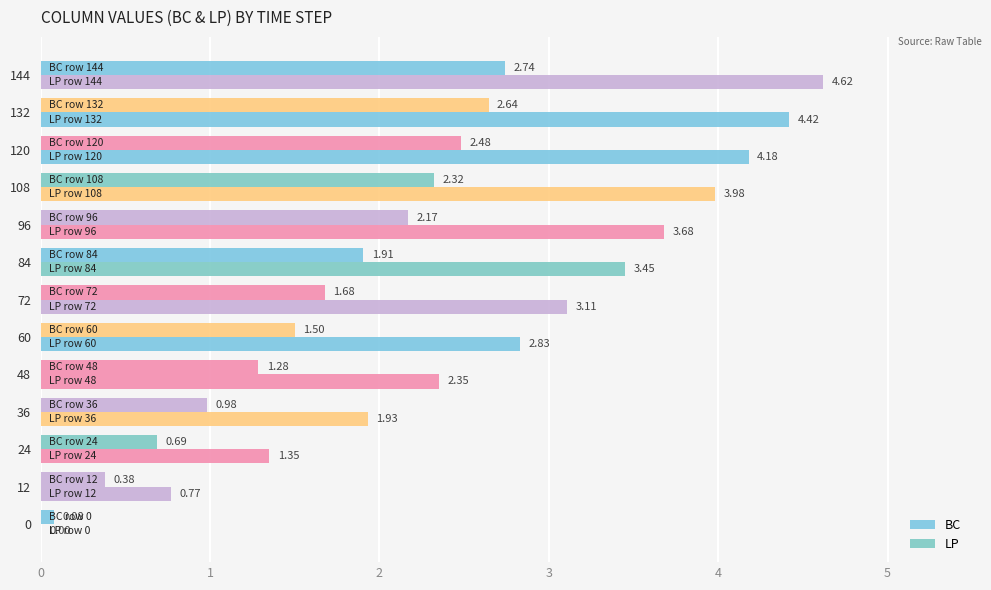

List the labels in order of LP value, smallest first.

0, 12, 24, 36, 48, 60, 72, 84, 96, 108, 120, 132, 144